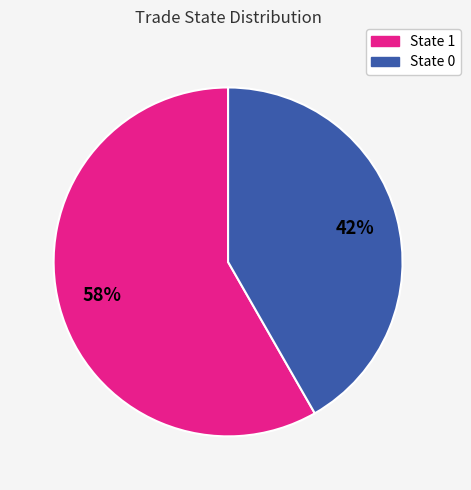

Does any single category account for the majority?

Yes